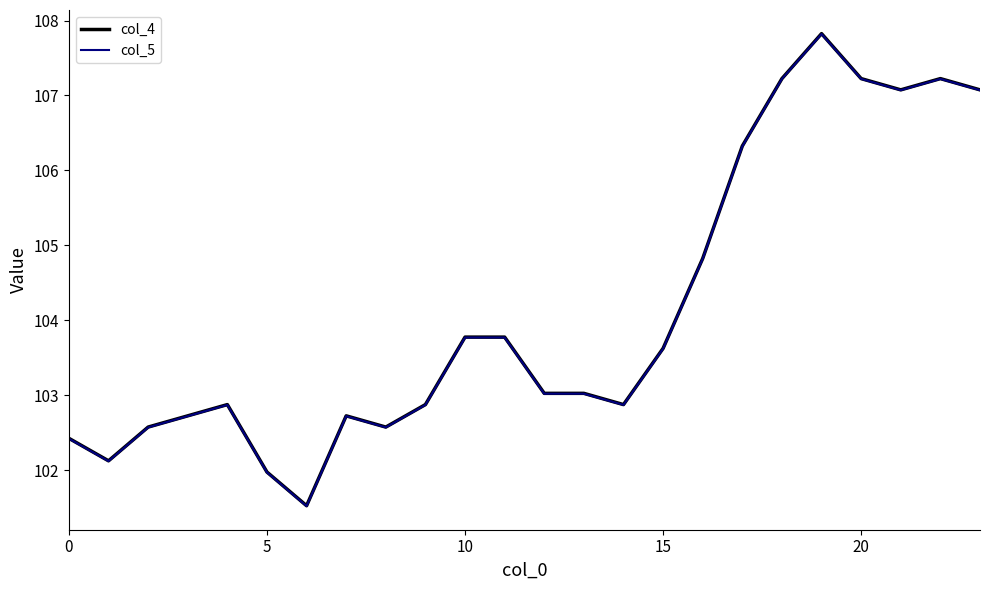

What is the highest value of the col_5 series?

107.8